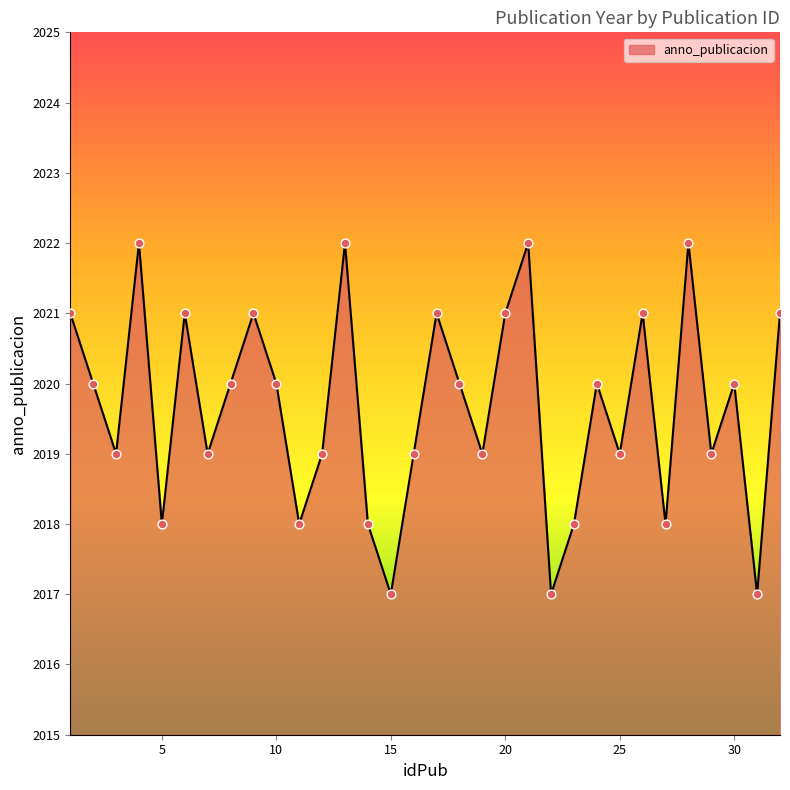

What is the greatest value displayed?

2022